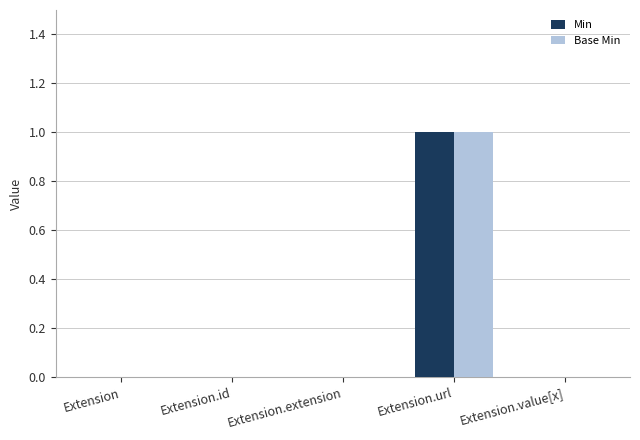

How many series are shown in this chart?

2